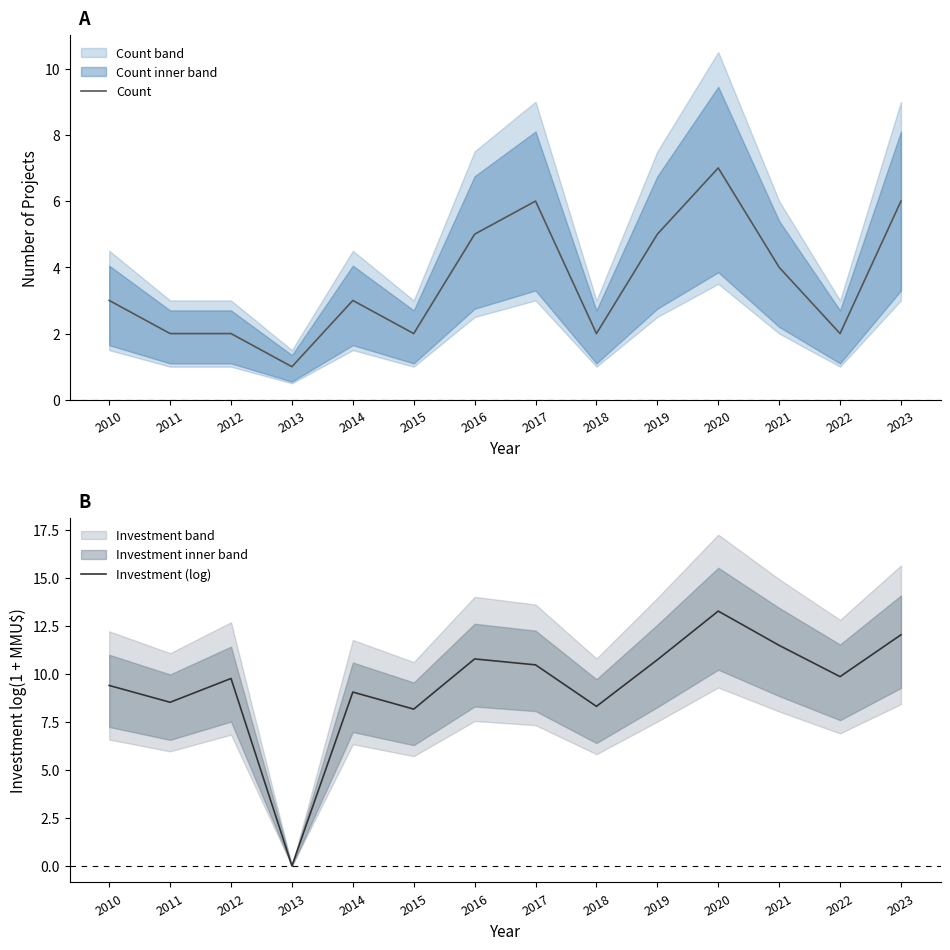

What is the sum of the Count values at 2020 and 2010?

10